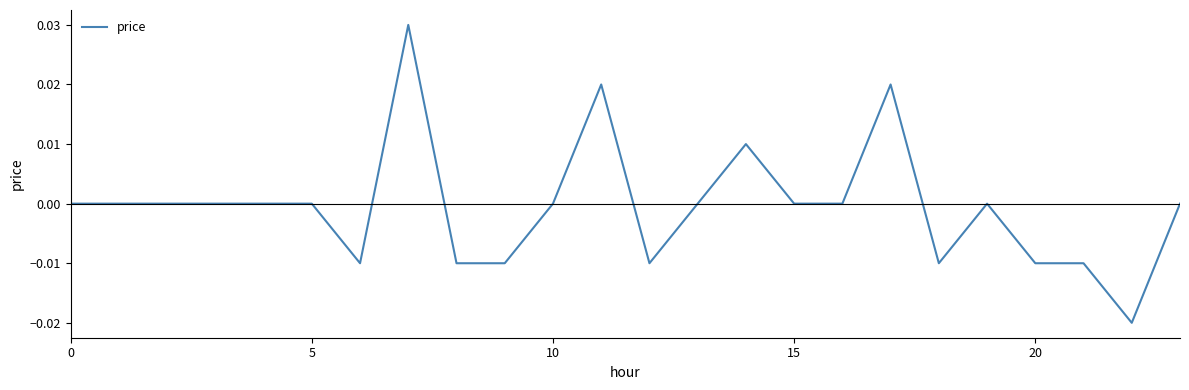

How many lines are shown in the chart?

1